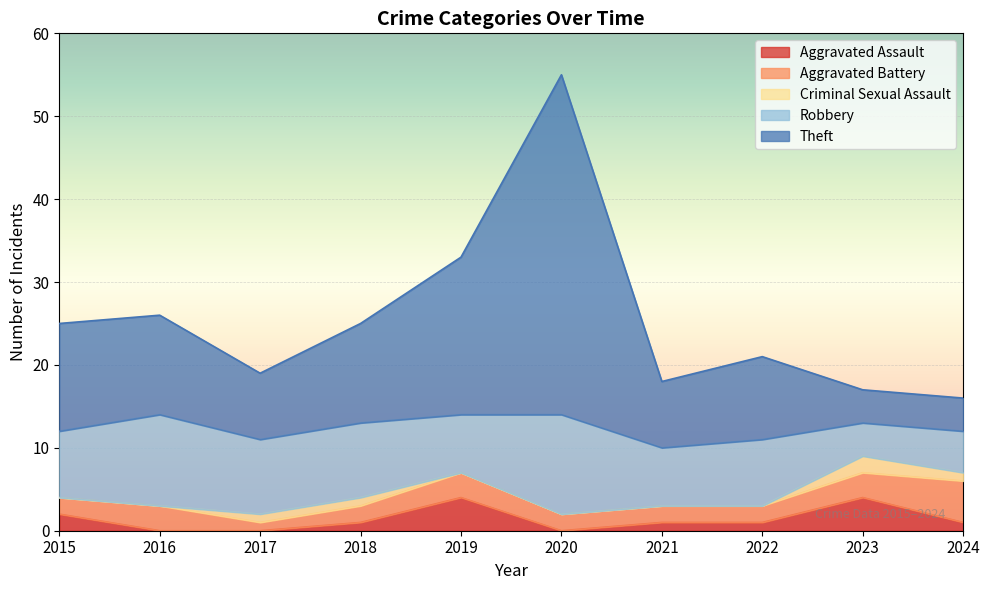

Is the value of Theft at 2016 greater than the value of Criminal Sexual Assault at 2022?

Yes